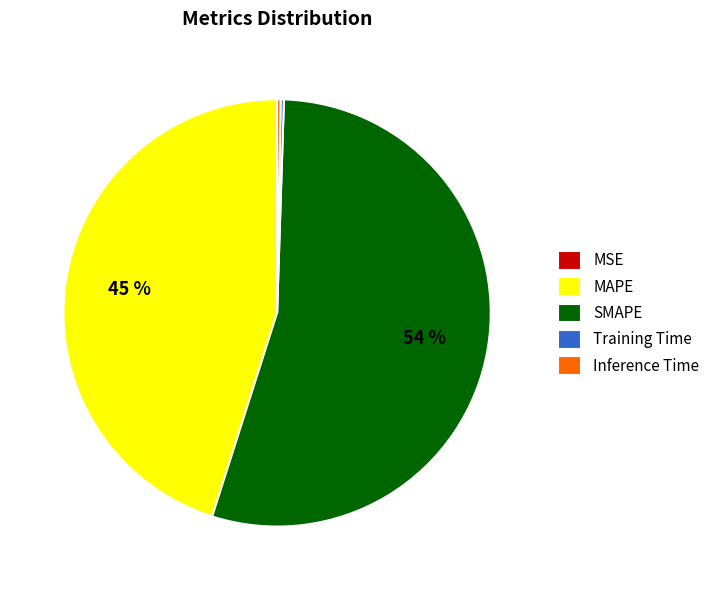

To the nearest percent, what is the average slice percentage?

20%